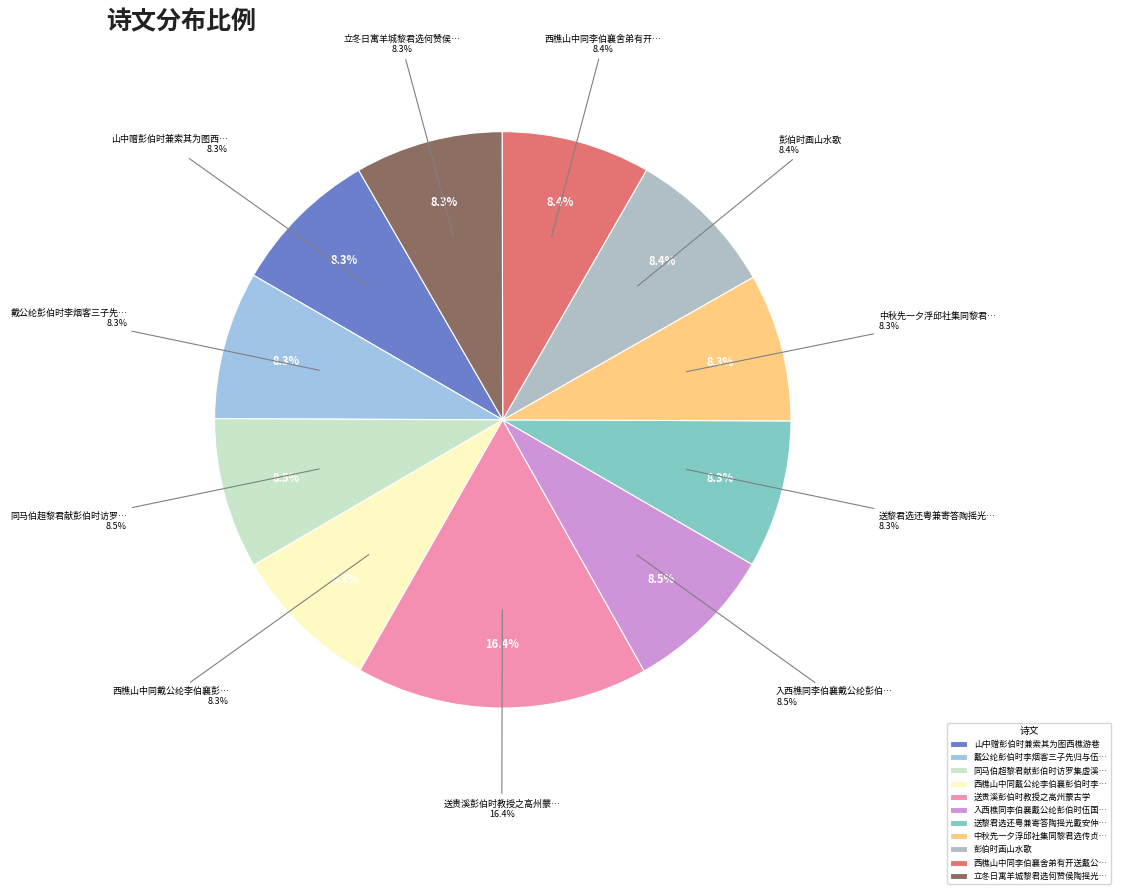

To the nearest percent, what is the combined percentage of 山中赠彭伯时兼索其为图西樵游巷 and 立冬日寓羊城黎君选何赞侯陶摇光傅贞父彭伯时戴安仲同区启图区叔永诸子携酒见过?

17%